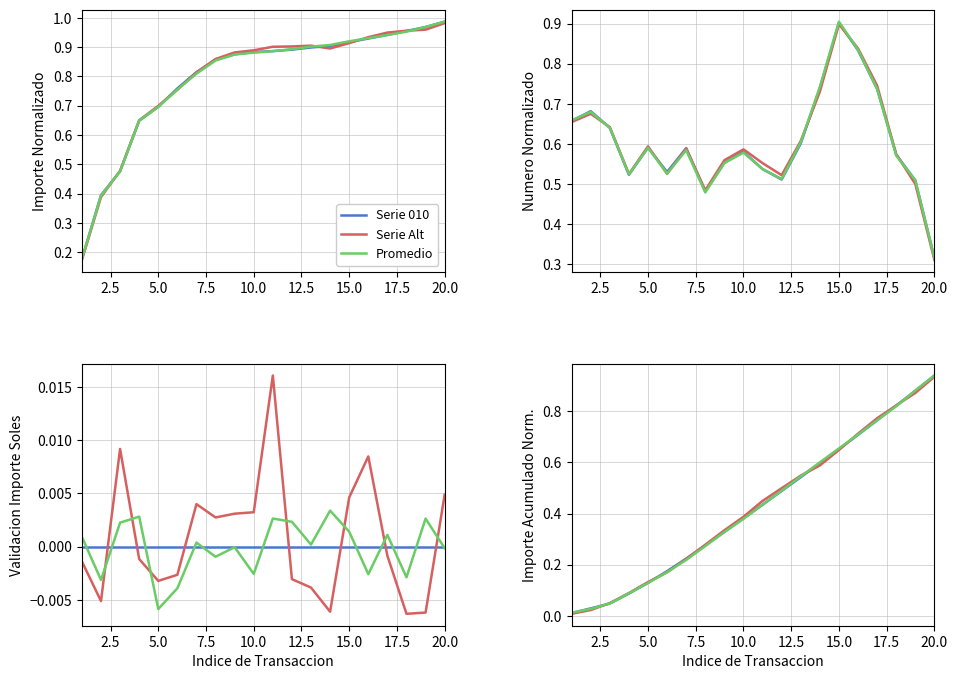

How many categories are shown in the chart?

20